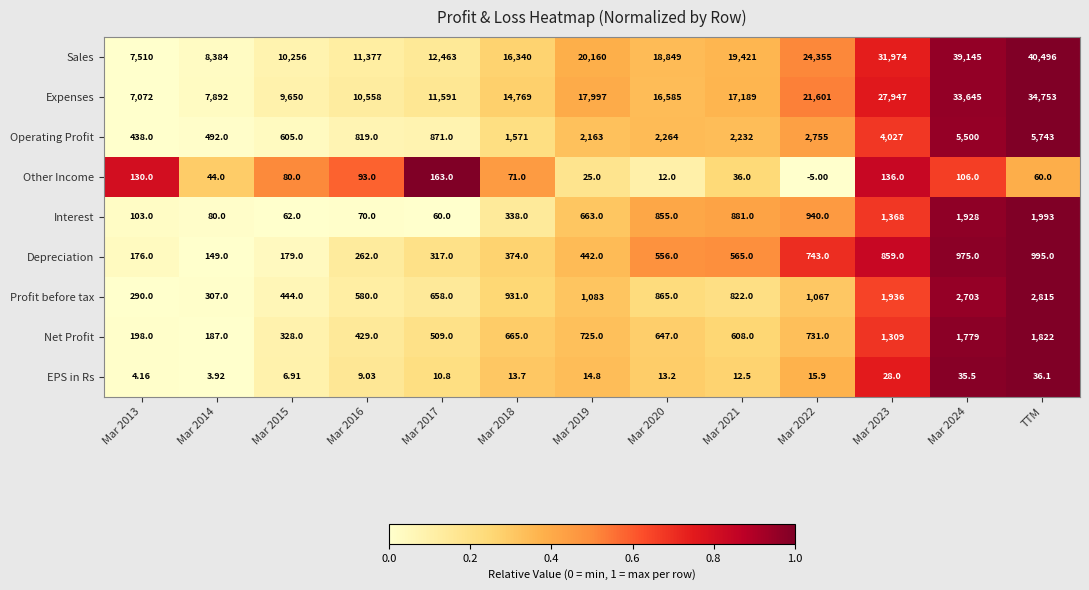

Which series has the widest spread of values?

Sales